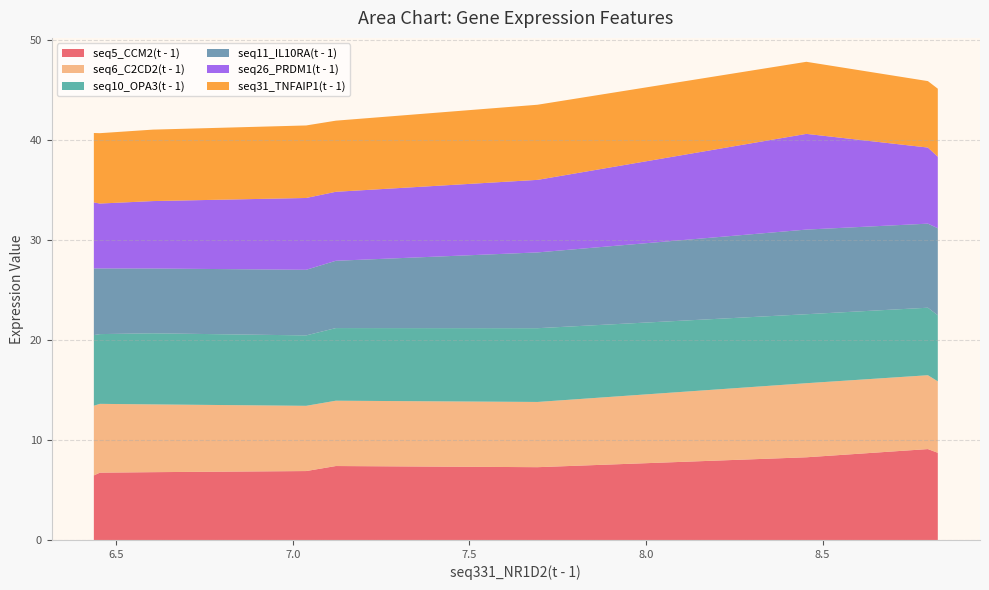

Reading left to right, what are all the values shown in this chart?

seq5_CCM2(t - 1): 8.826=8.7	8.798=9.1	8.454=8.3	7.693=7.3	7.122=7.4	7.038=6.9	6.604=6.8	6.454=6.7	6.437=6.5
seq6_C2CD2(t - 1): 8.826=7.2	8.798=7.4	8.454=7.4	7.693=6.5	7.122=6.5	7.038=6.5	6.604=6.8	6.454=6.9	6.437=7.0
seq10_OPA3(t - 1): 8.826=6.6	8.798=6.8	8.454=6.9	7.693=7.4	7.122=7.3	7.038=7.0	6.604=7.1	6.454=7.0	6.437=7.1
seq11_IL10RA(t - 1): 8.826=8.7	8.798=8.4	8.454=8.5	7.693=7.6	7.122=6.7	7.038=6.6	6.604=6.5	6.454=6.6	6.437=6.7
seq26_PRDM1(t - 1): 8.826=7.2	8.798=7.6	8.454=9.6	7.693=7.3	7.122=6.9	7.038=7.2	6.604=6.7	6.454=6.5	6.437=6.6
seq31_TNFAIP1(t - 1): 8.826=6.8	8.798=6.6	8.454=7.2	7.693=7.5	7.122=7.1	7.038=7.3	6.604=7.1	6.454=7.0	6.437=6.9